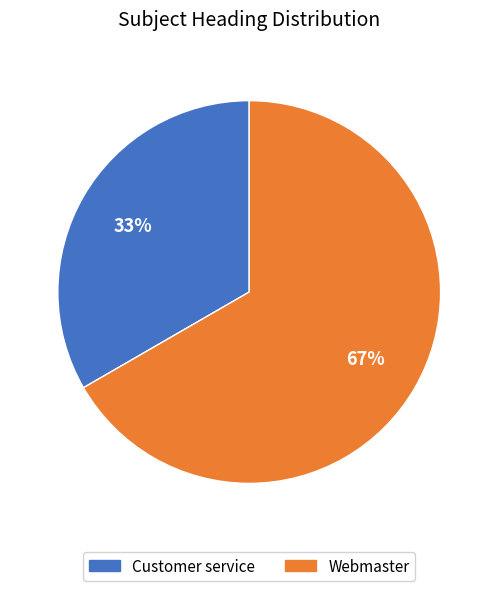

To the nearest percent, what is the combined percentage of Customer service and Webmaster?

100%